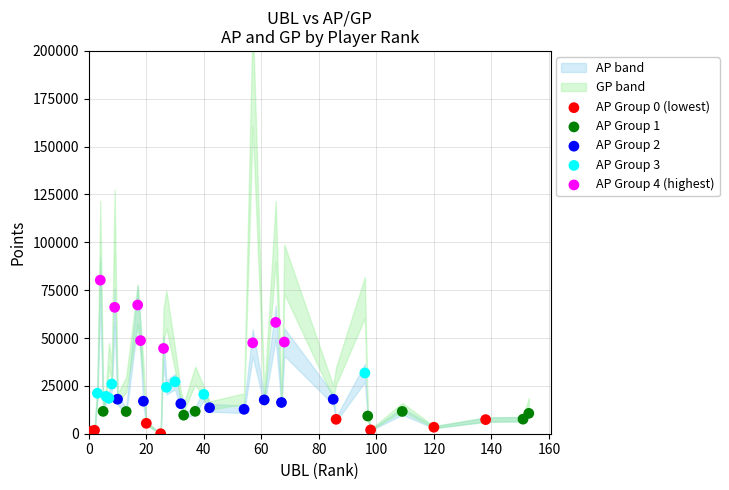

Which series has the widest spread of Y values?

AP Group 4 (highest)